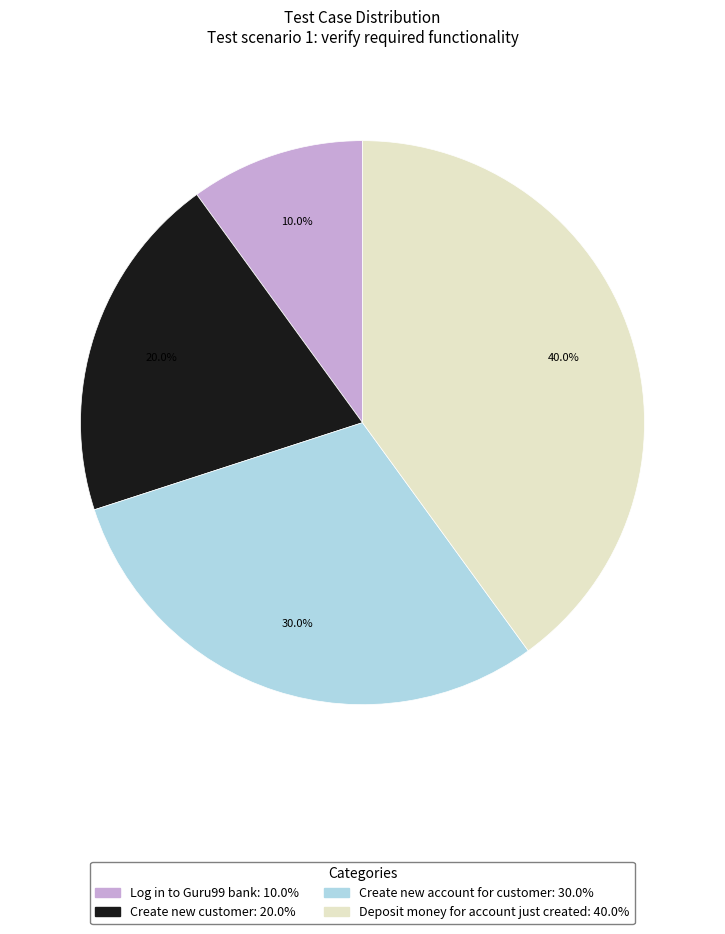

Which slice is the smallest?

Log in to Guru99 bank